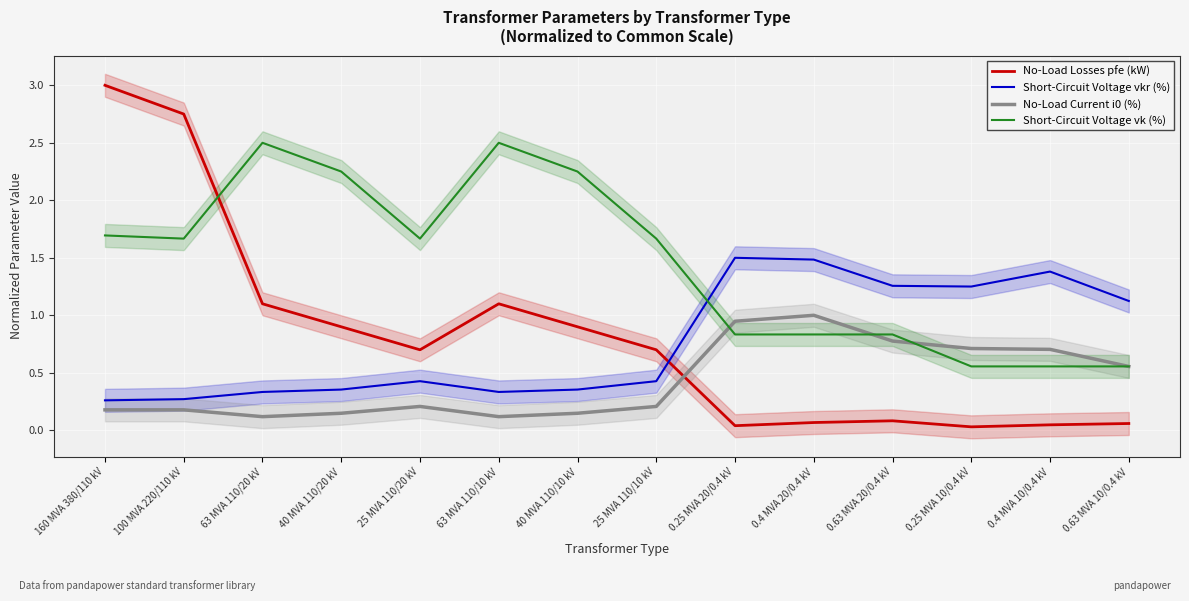

What is the label of the 10th point from the right?

25 MVA 110/20 kV